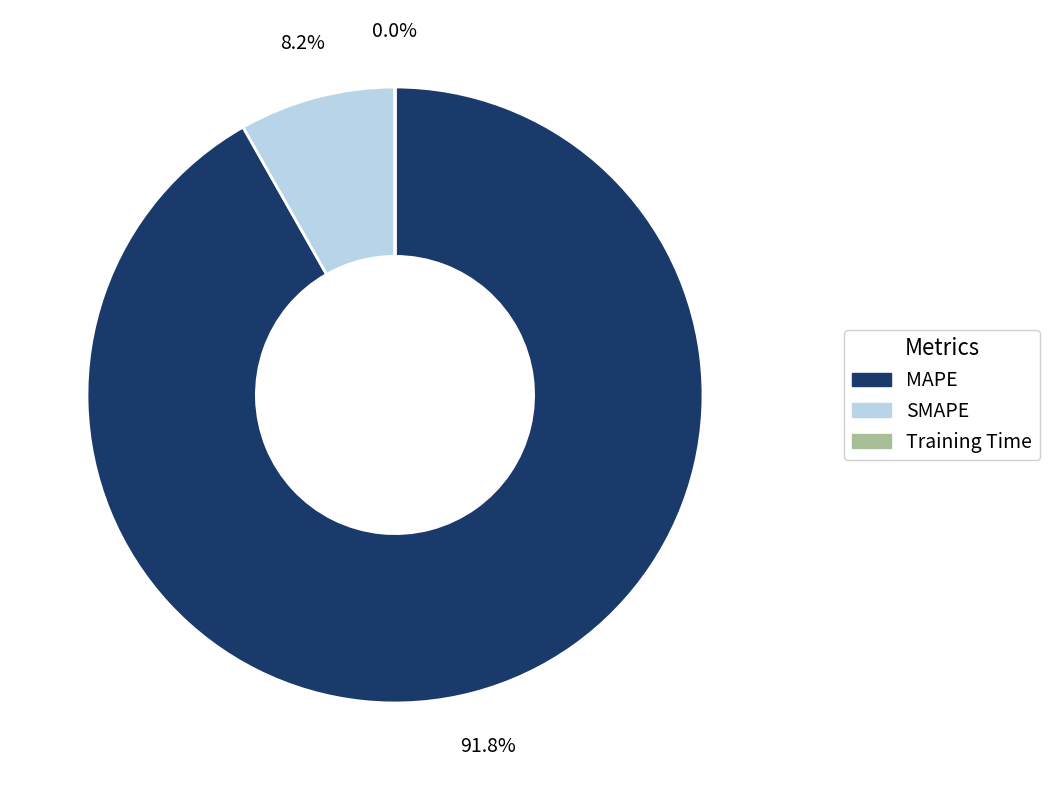

Which category accounts for the majority?

MAPE